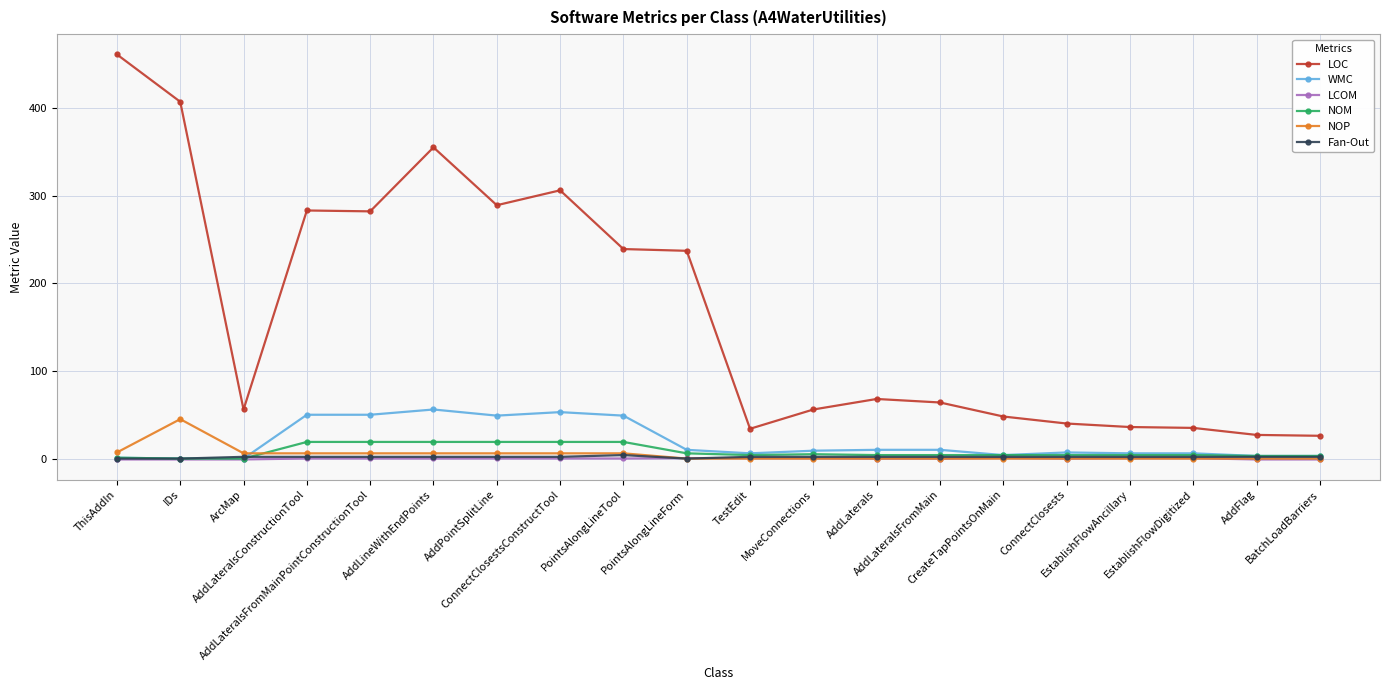

Which series has the largest total across all categories?

LOC